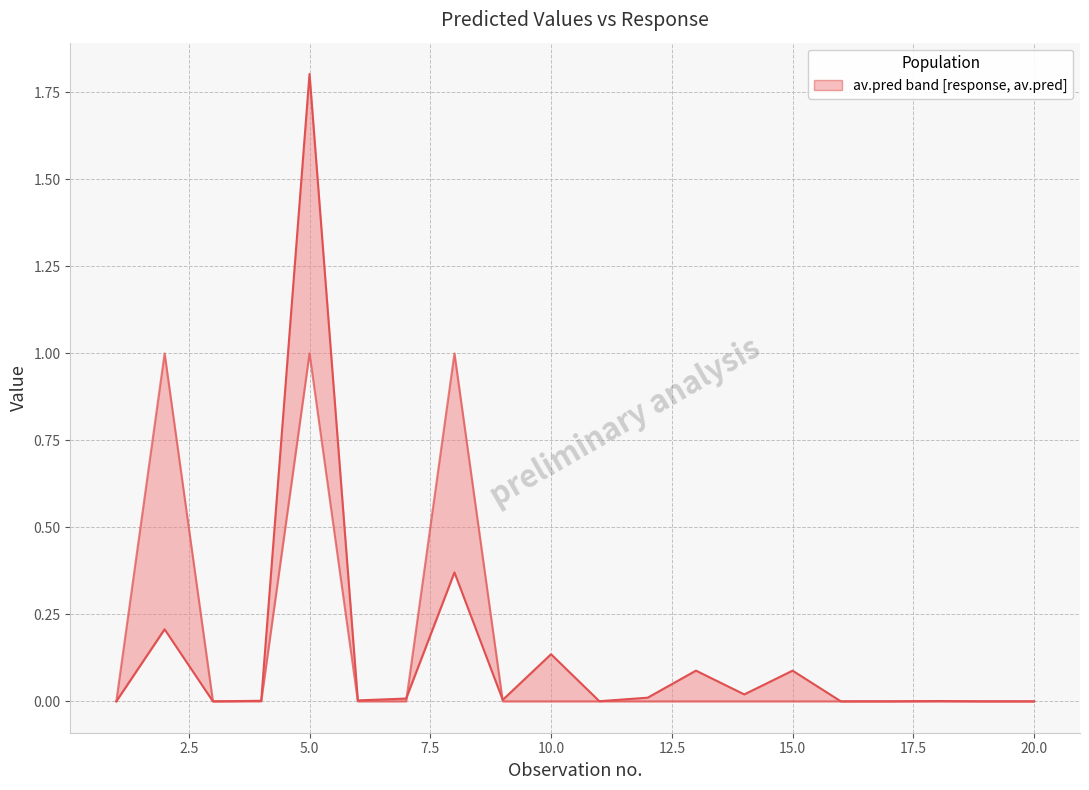

What is the value of the response point at the 2nd from the left?

1.0